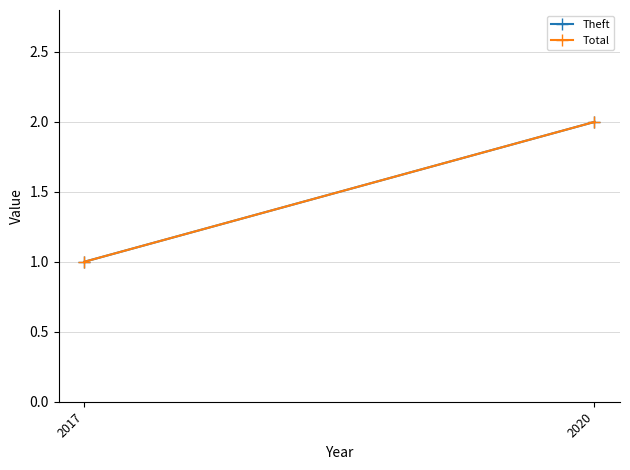

At which category is the sum across all series the highest?

2020